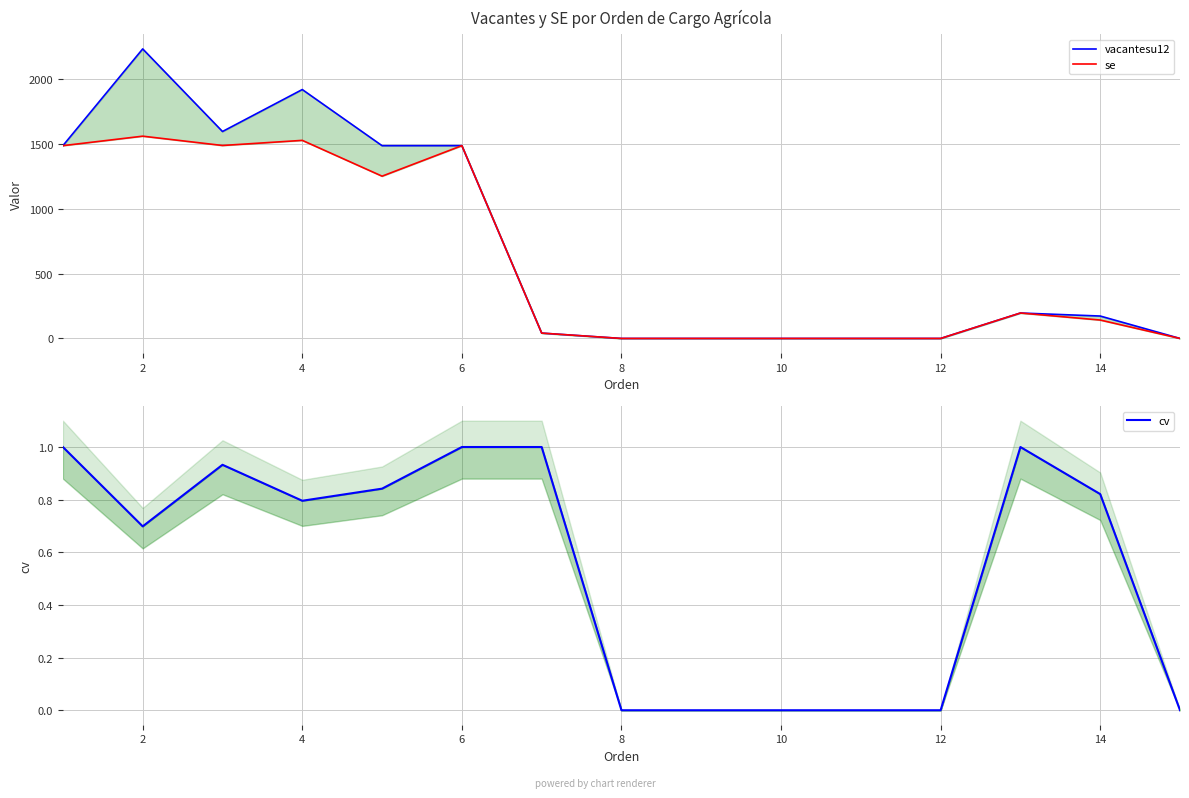

Rank the series by their maximum value, from lowest to highest.

cv, se, vacantesu12